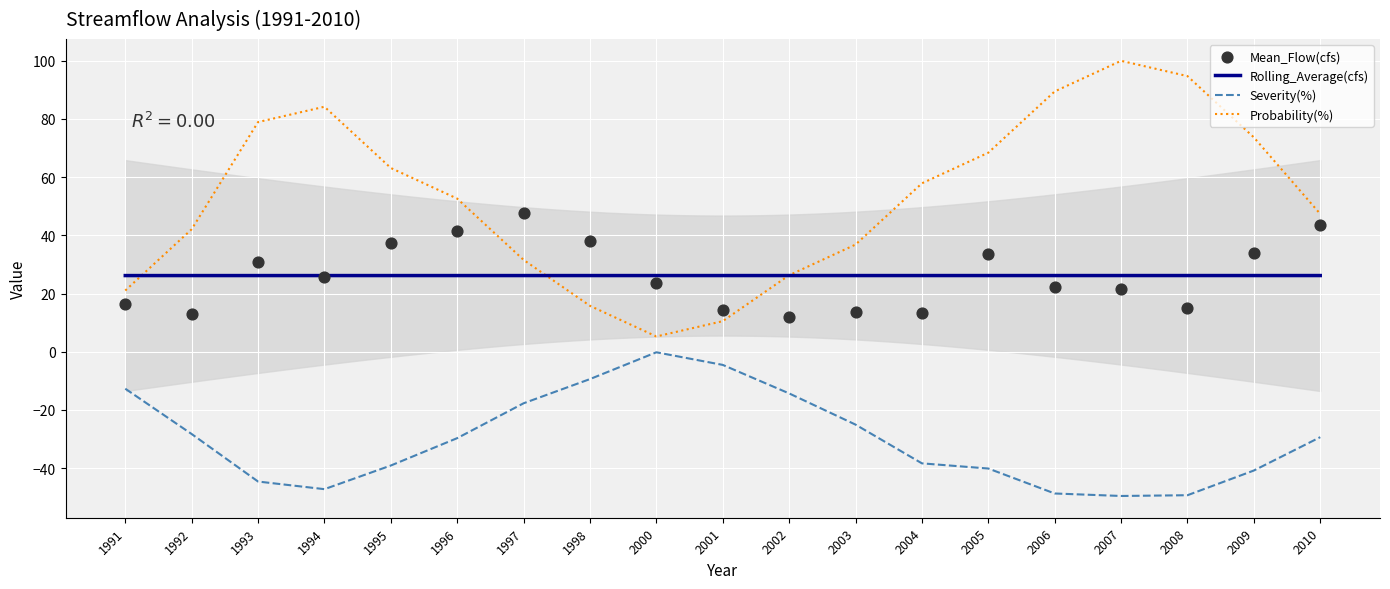

True or false: Probability(%) and Severity(%) intersect in this chart.

False